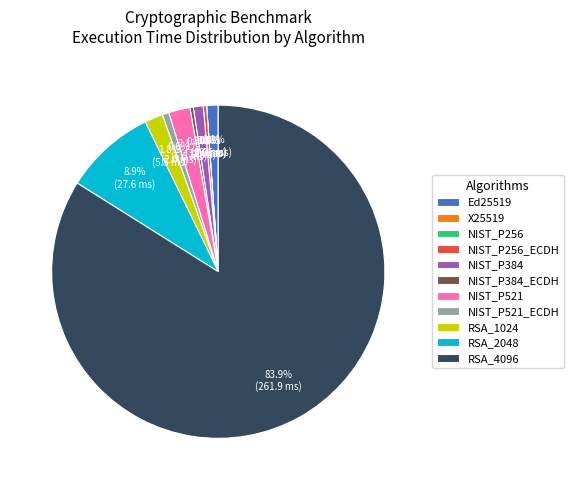

Is there a majority slice in this chart?

Yes